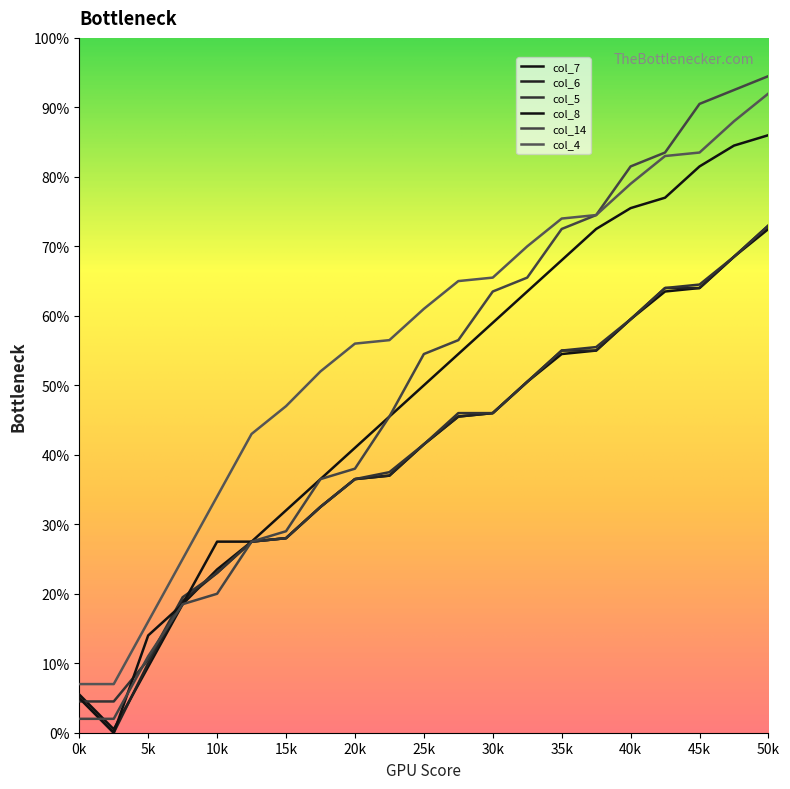

Is this an area chart (filled region under the line)?

No